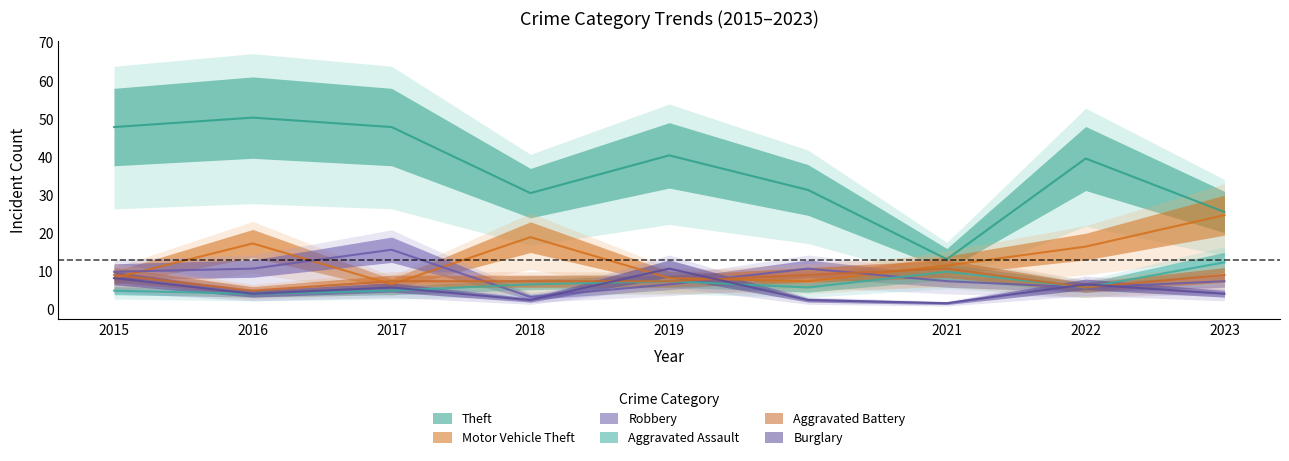

How many data points does each series have?

9